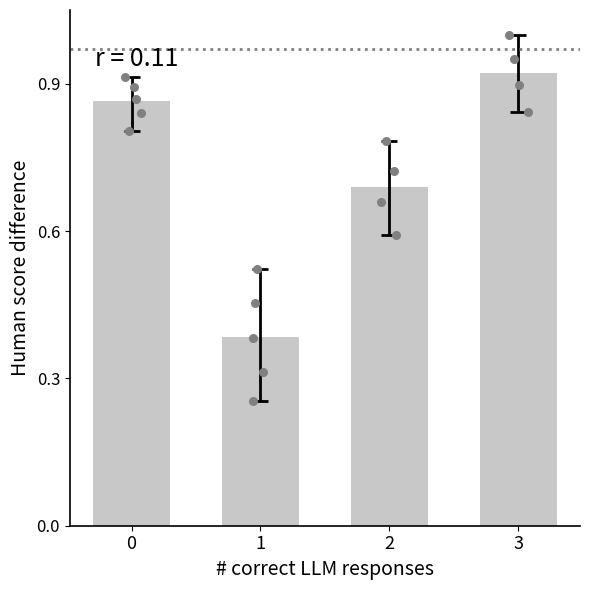

Which has a higher value, 3 or 0?

3